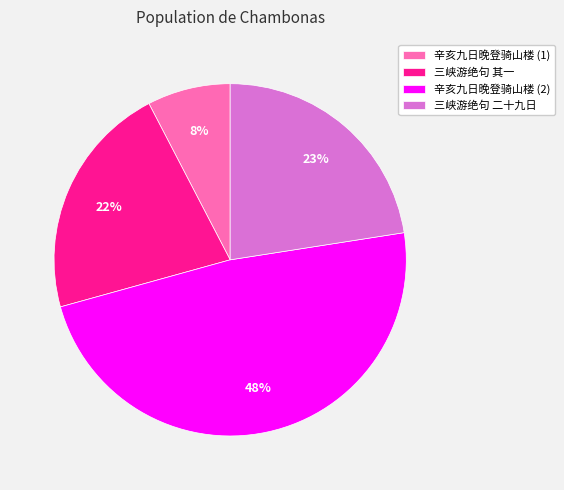

The 辛亥九日晚登骑山楼 (1) slice represents 8% of the pie. True or false?

True